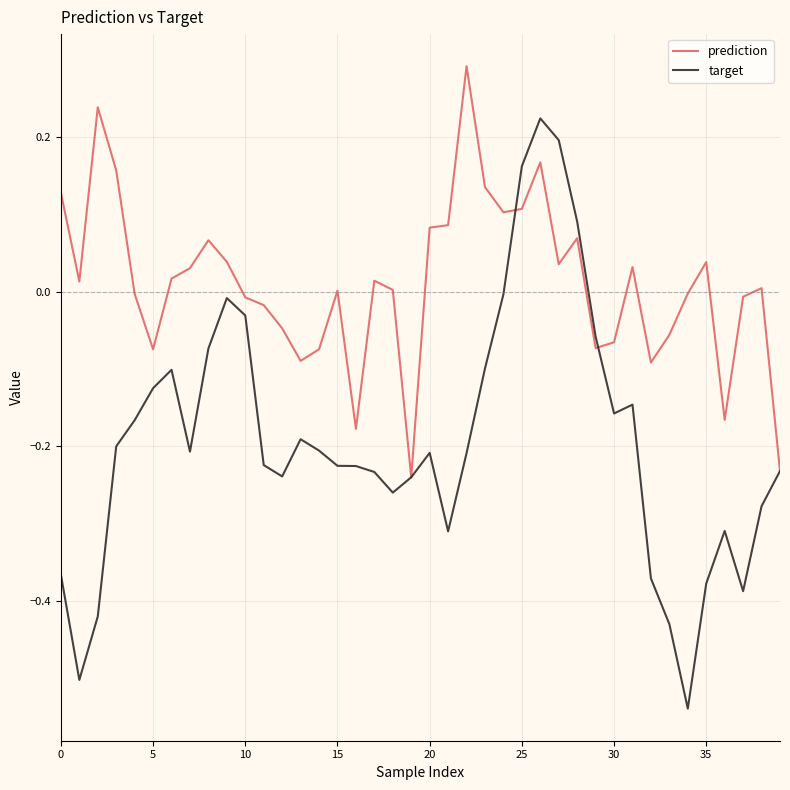

What is the sum of all target values?

-7.7